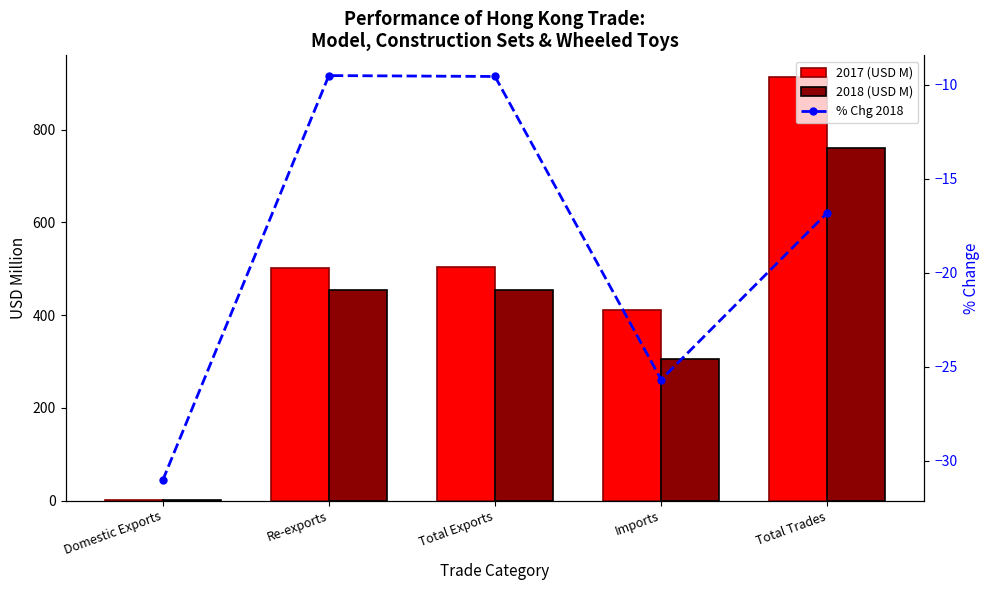

What is the value of the 2018 (USD M) bar at the 1st from the left?

0.8